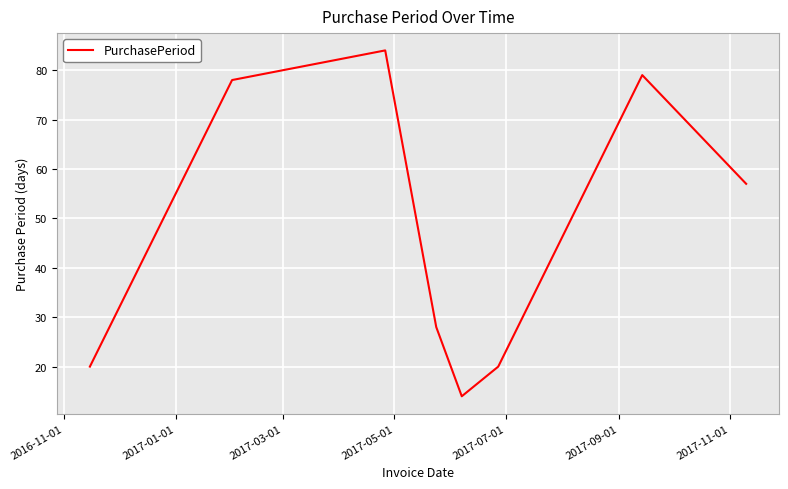

Reading left to right, extract all data points from this chart.

20	78	84	28	14	20	79	57